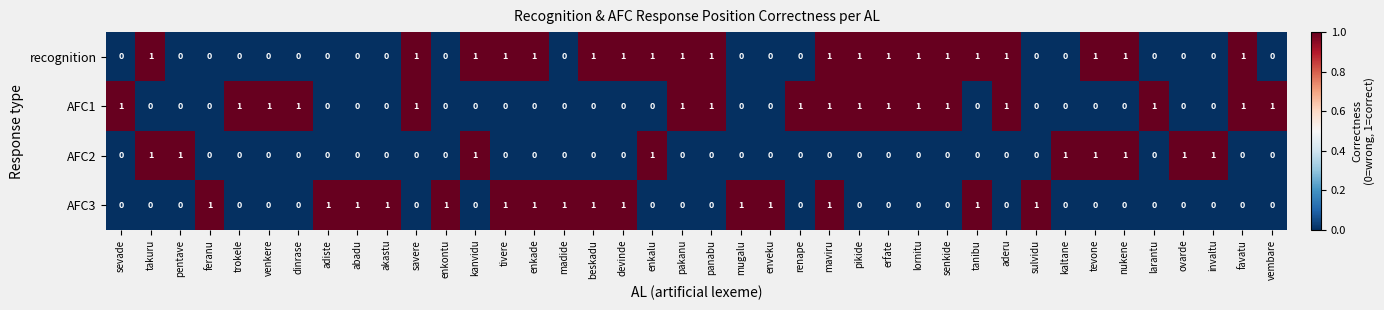

Rank the series by their average value, from highest to lowest.

recognition, AFC1, AFC3, AFC2